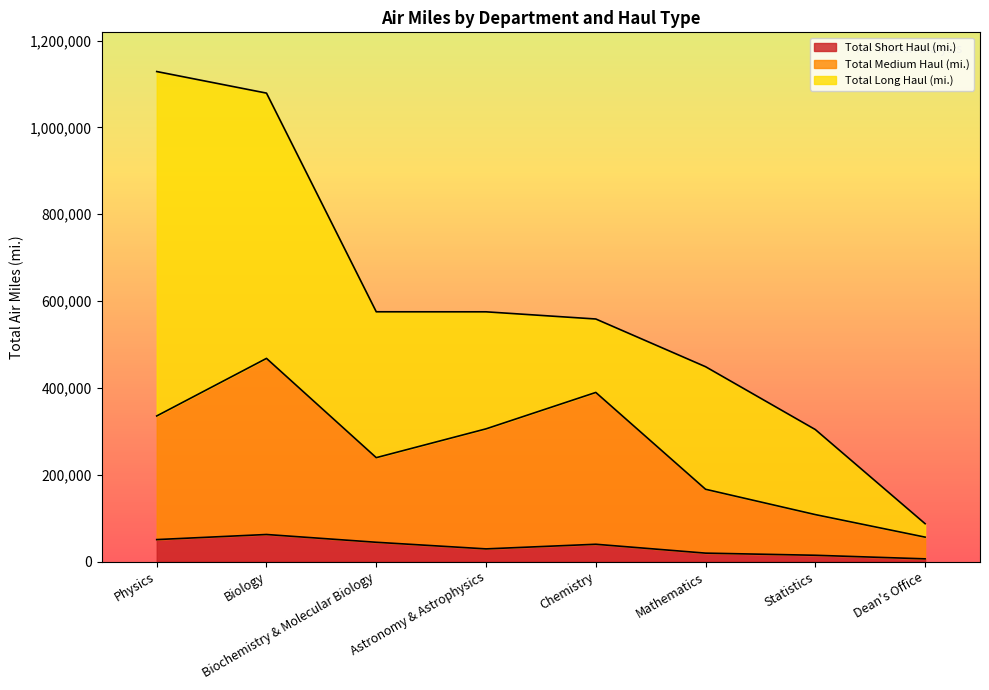

What position from the left is Biology?

2